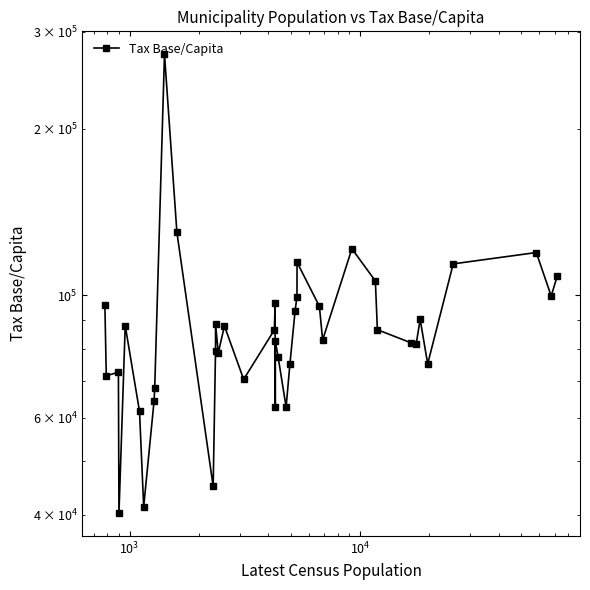

How many interior local valleys (lower than both neighbors) does the data have?

12